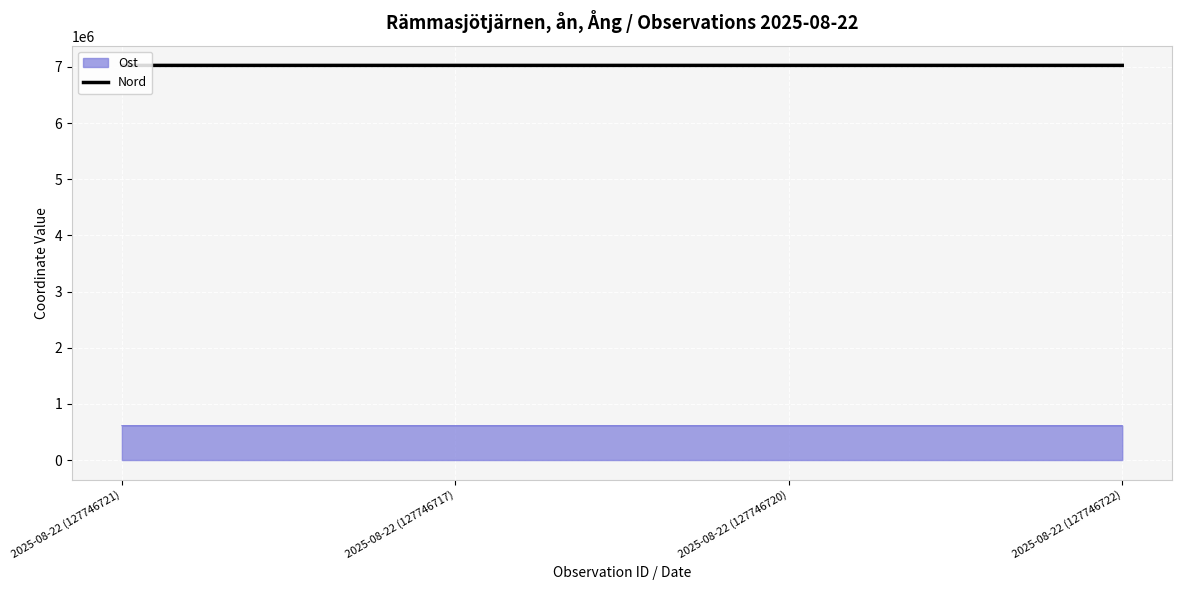

At 2025-08-22 (127746720), list the series in order from smallest to largest.

Ost, Nord